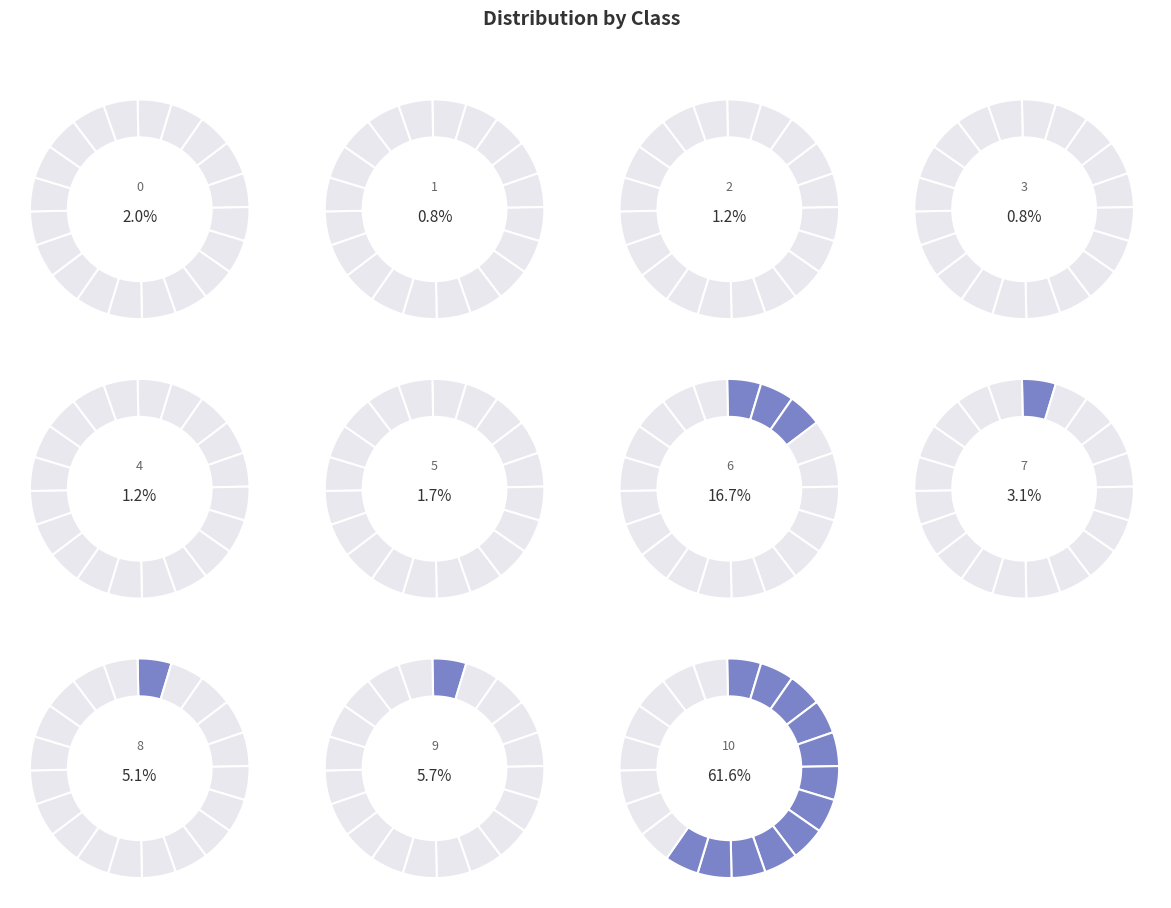

To the nearest percent, what is the difference between the largest and smallest slice percentages?

61%